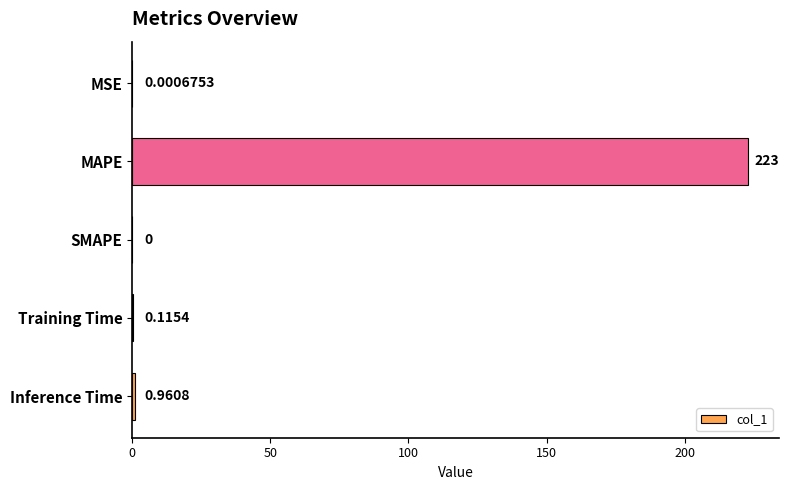

Where is the data nearest to the value 111?

Inference Time